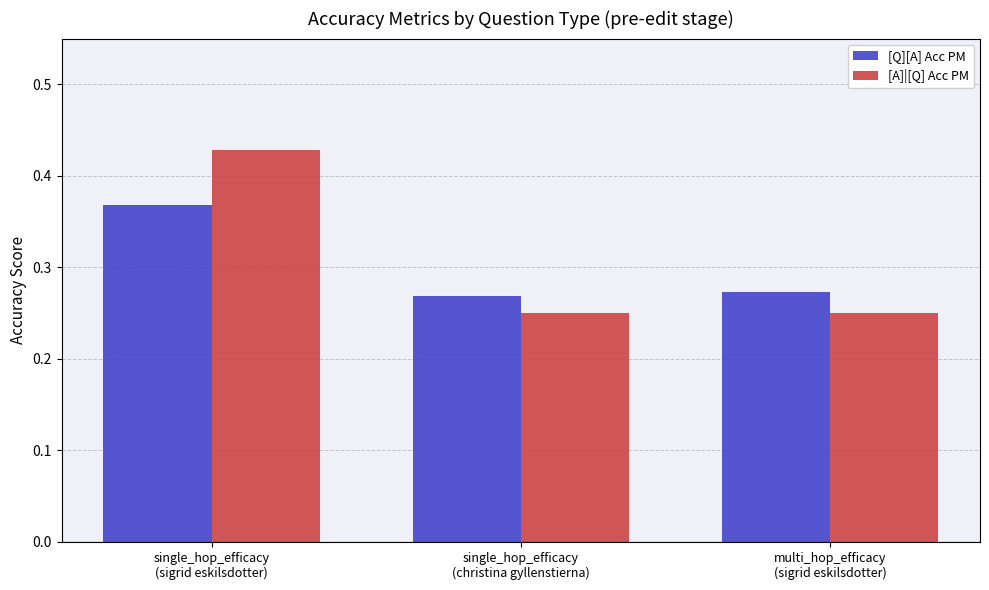

List the series in order of their peak value, highest first.

[A]|[Q] Acc PM, [Q][A] Acc PM